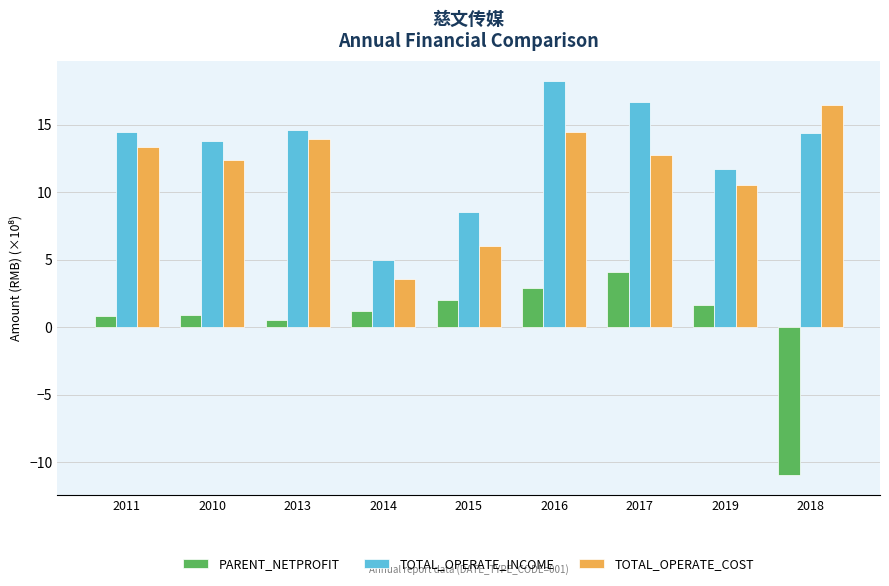

How many bars are there in total?

27